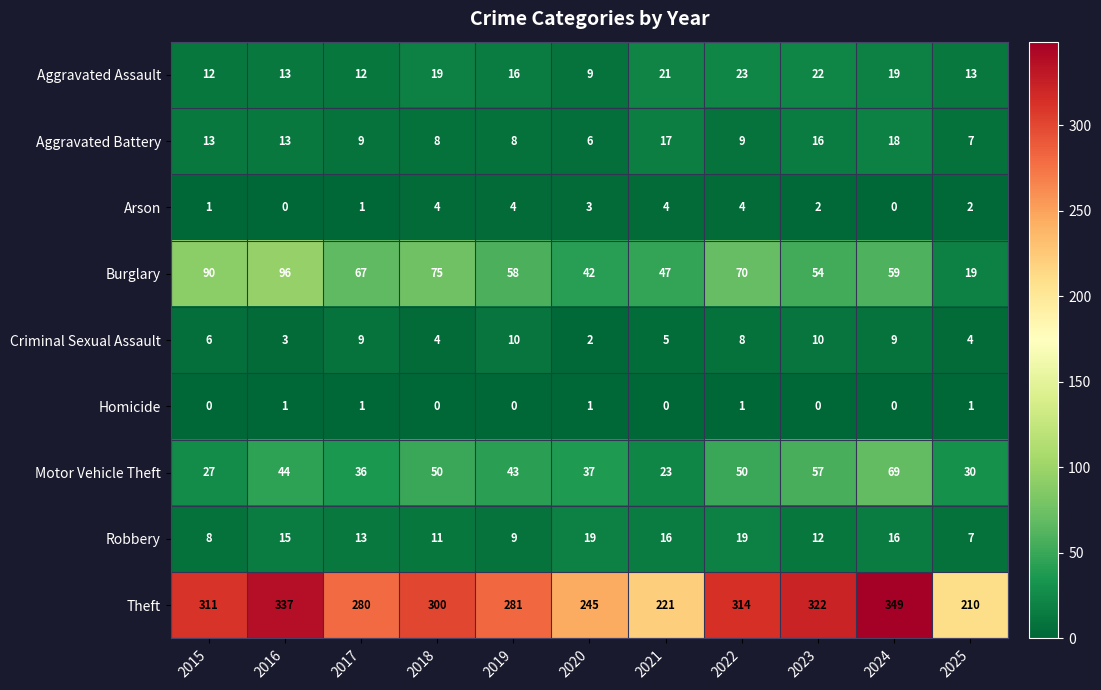

How many values in the Motor Vehicle Theft series are below 43?

5